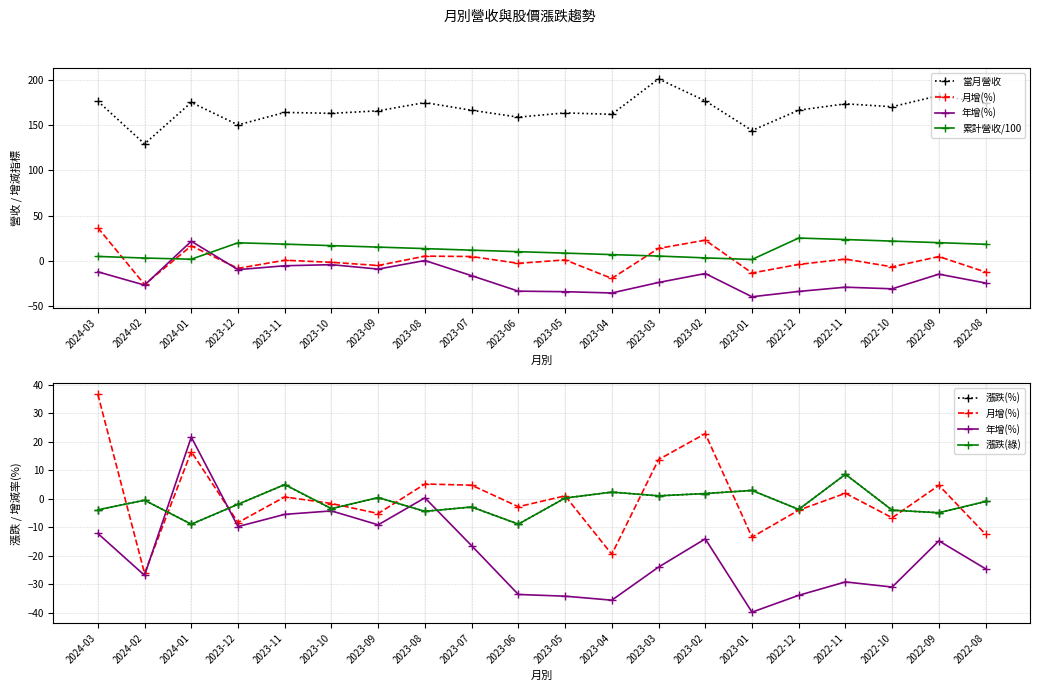

At how many categories does at least one series exceed -18?

20